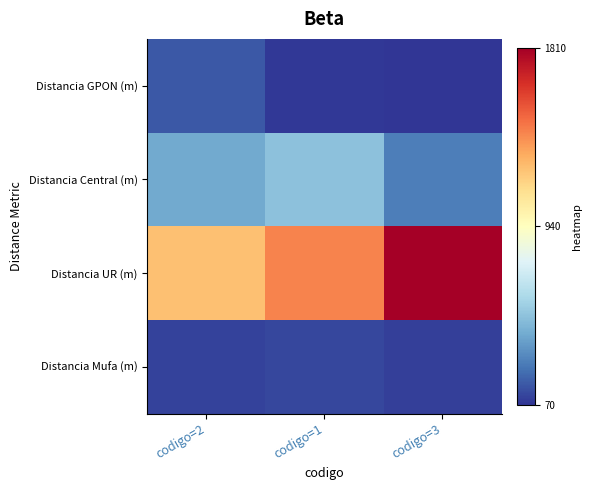

How many series are shown in this chart?

4